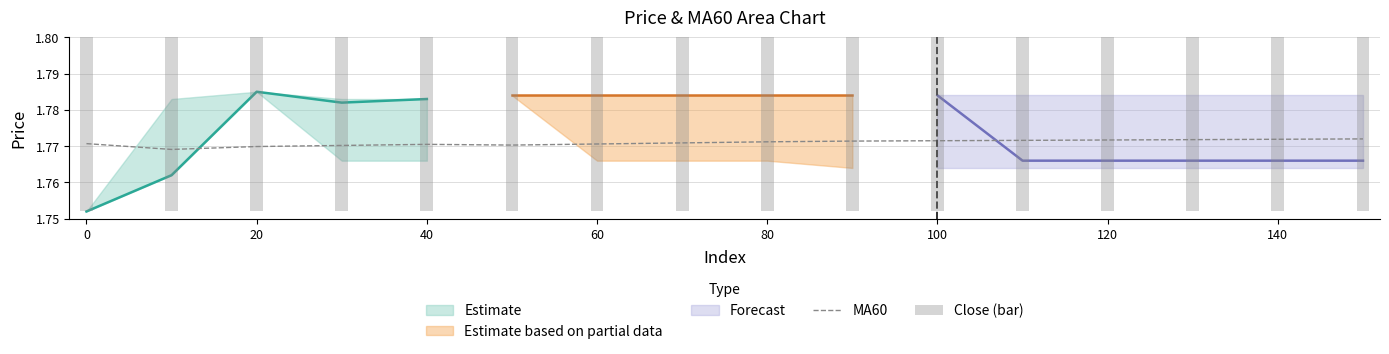

Which series has the largest range (max minus min)?

Close (bar)